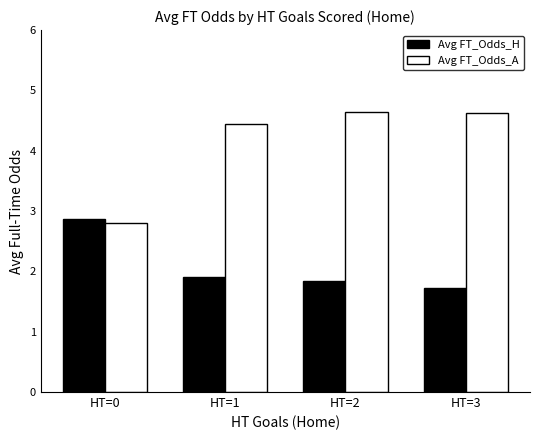

What is the sum of the Avg FT_Odds_A values at HT=1 and HT=2?

9.1